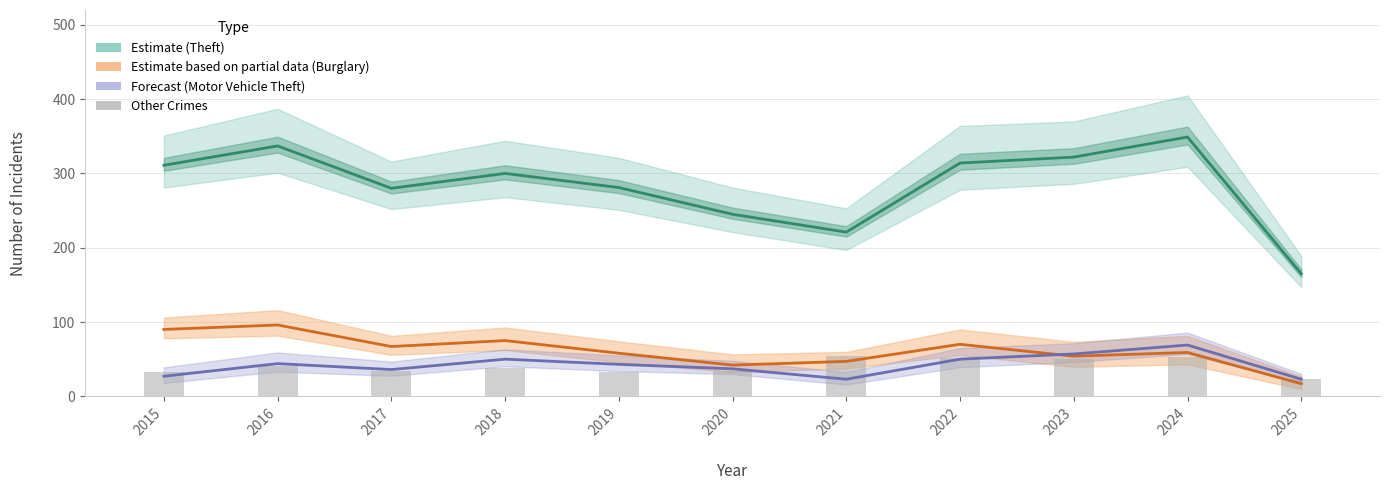

What is the difference between the highest and lowest values at 2023?

272